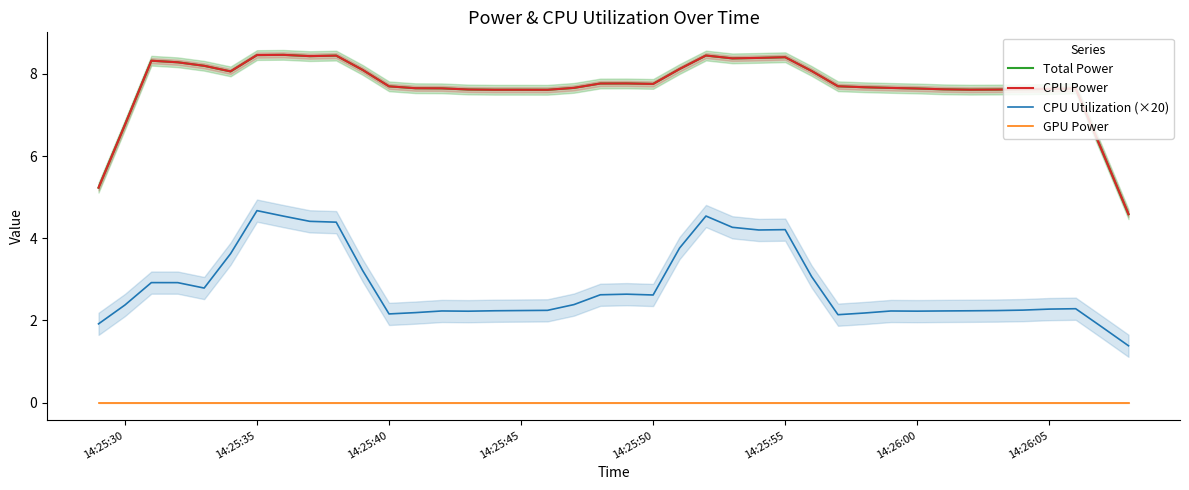

How many data points does each series have?

40